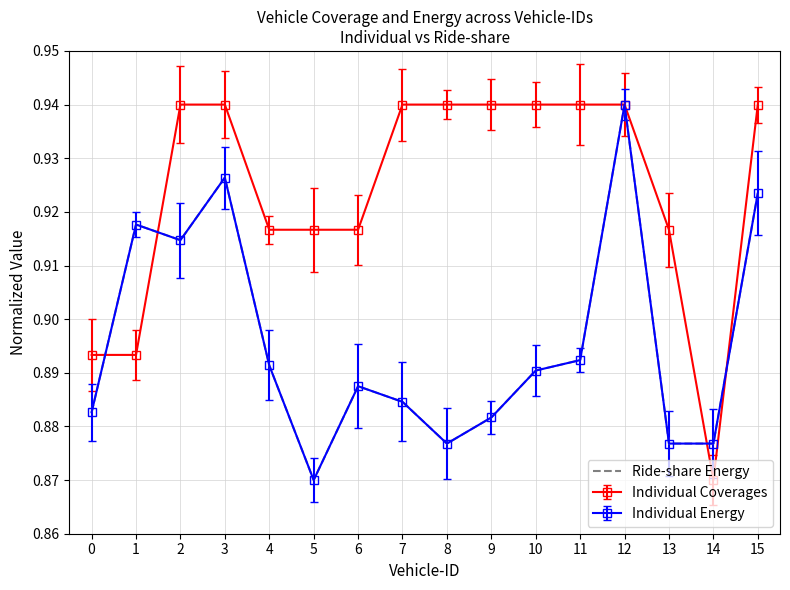

Reading left to right, what are all the values shown in this chart?

0.9	0.9	0.9	0.9	0.9	0.9	0.9	0.9	0.9	0.9	0.9	0.9	0.9	0.9	0.9	0.9